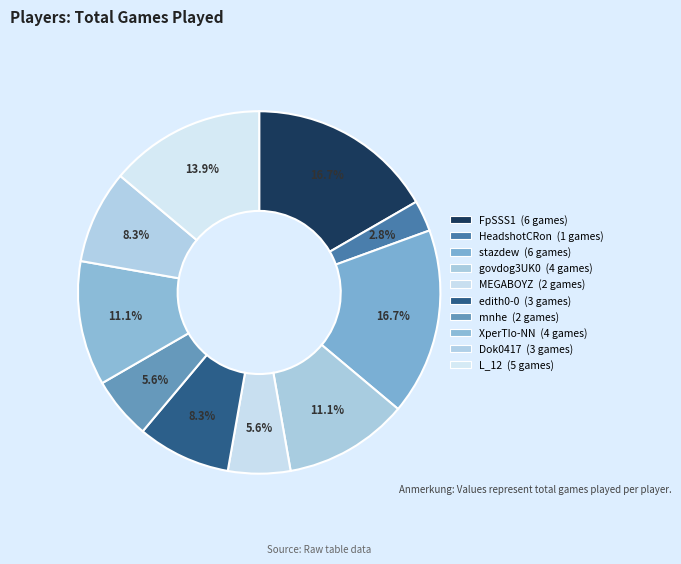

To the nearest percent, what is the average slice percentage?

10%